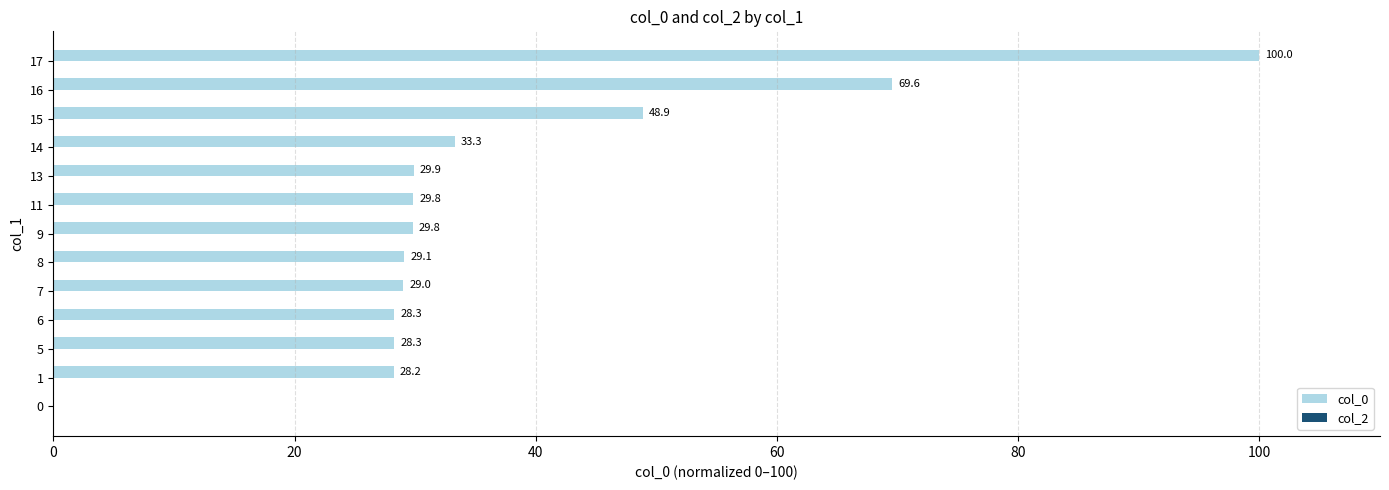

What is the maximum value shown in the chart?

100.0